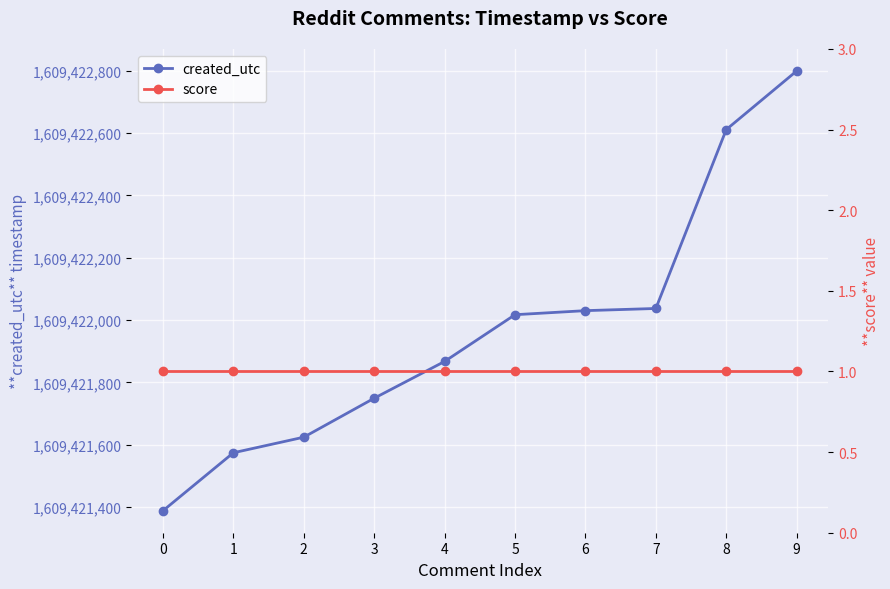

How many series are shown in this chart?

2